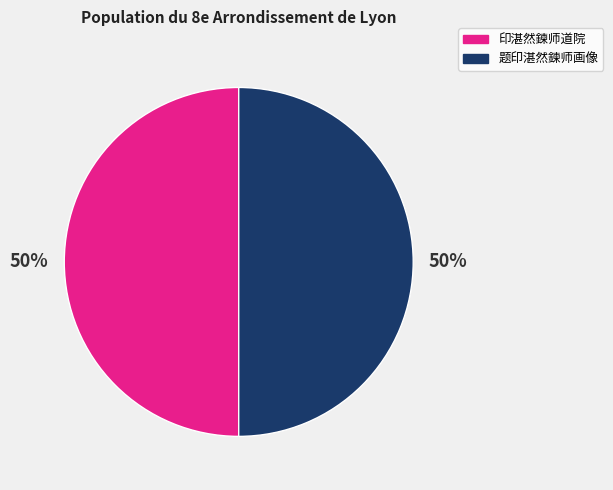

How many segments does this pie chart have?

2